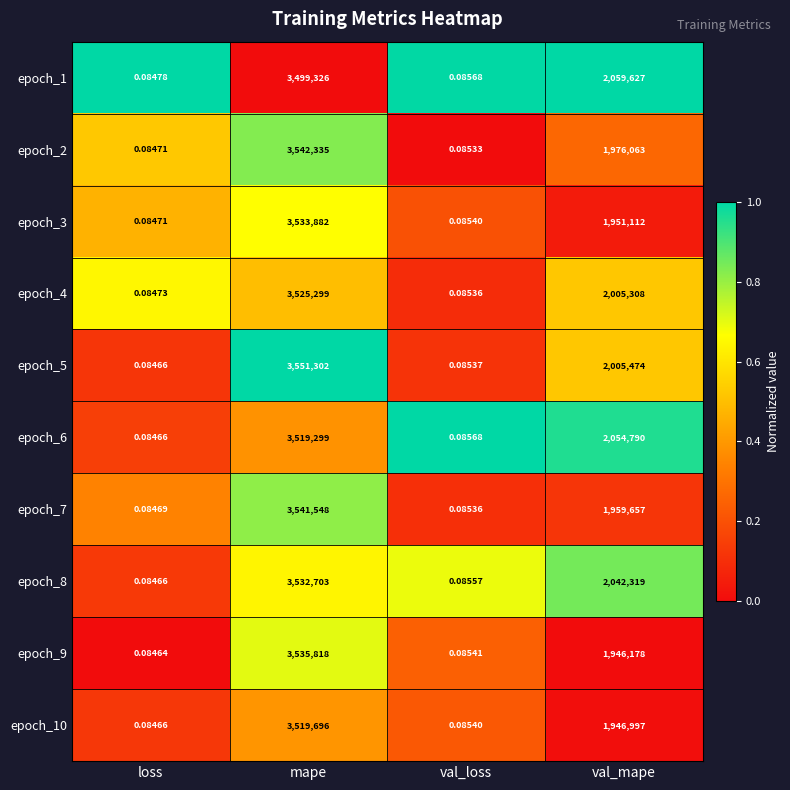

Rank the series at val_mape from lowest to highest value.

epoch_9, epoch_10, epoch_3, epoch_7, epoch_2, epoch_4, epoch_5, epoch_8, epoch_6, epoch_1